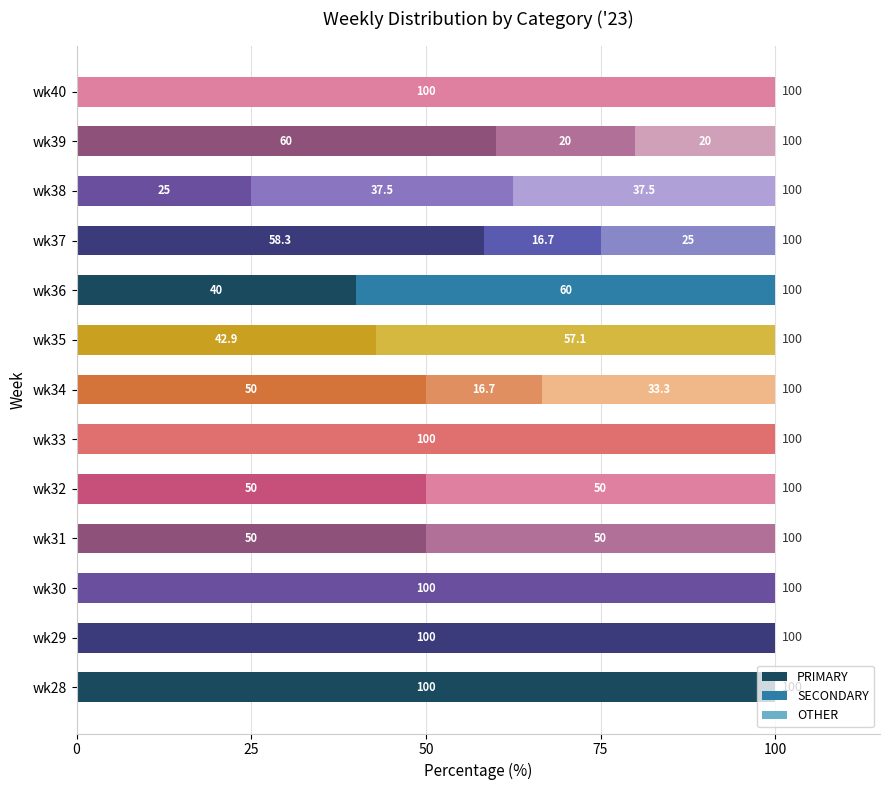

Is it true that PRIMARY equals 58.3 at wk37?

True